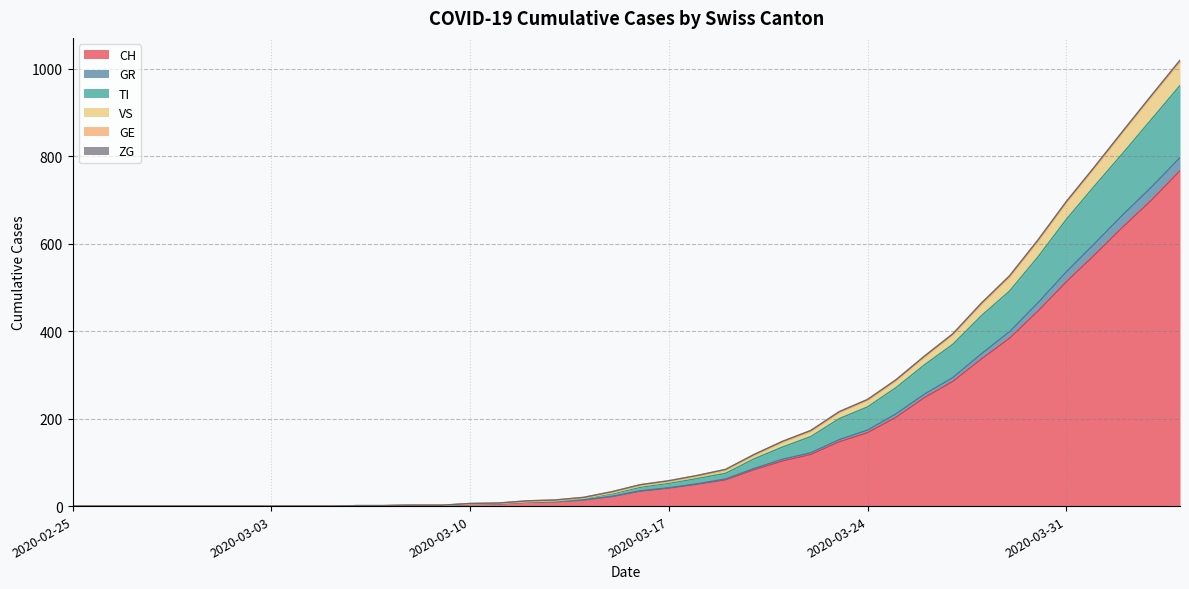

Which label corresponds to the largest value in the chart?

2020-04-04